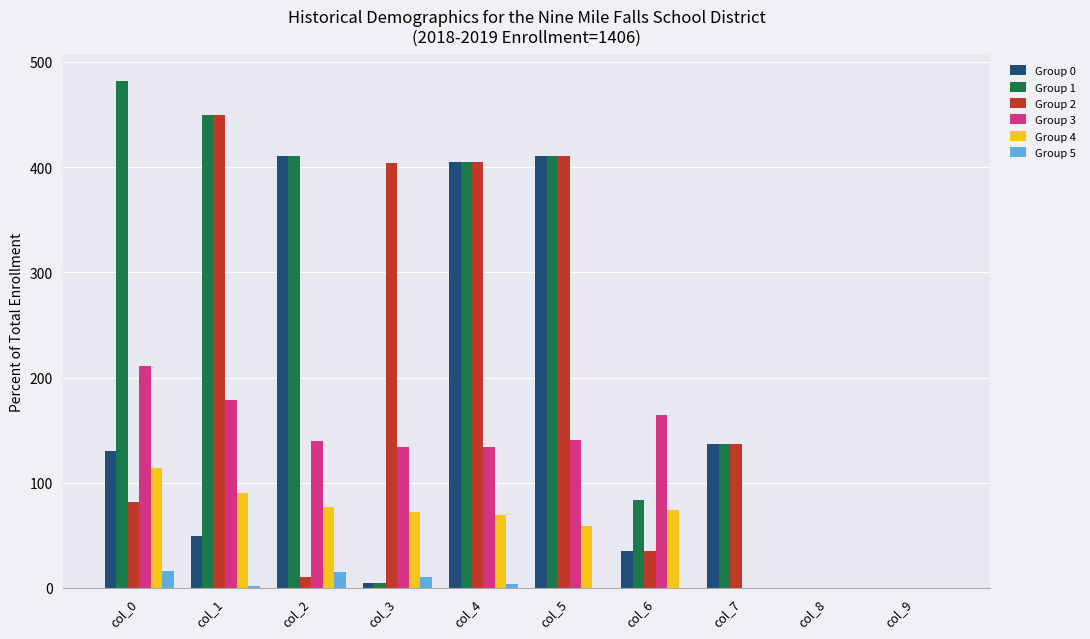

The Group 4 series shows 113.8 at col_0. True or false?

True